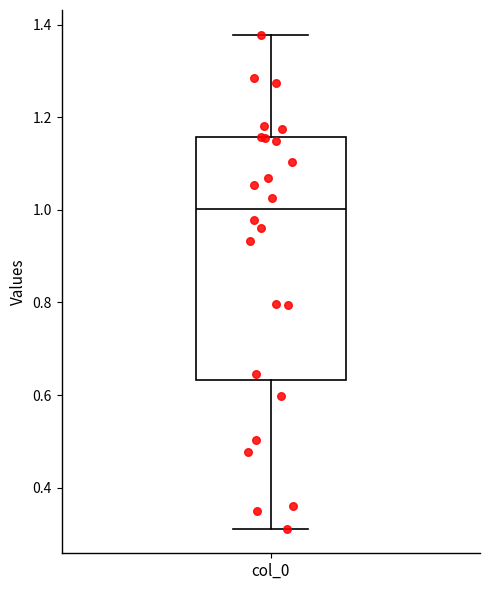

Read this box plot against the y-axis: the position of the median line, the range covered by the box, and the ends of both whiskers. The values are not printed on the chart, so give them approximately, as read against the axis.

median 1.00, box 0.64 to 1.16, whiskers 0.32 to 1.38